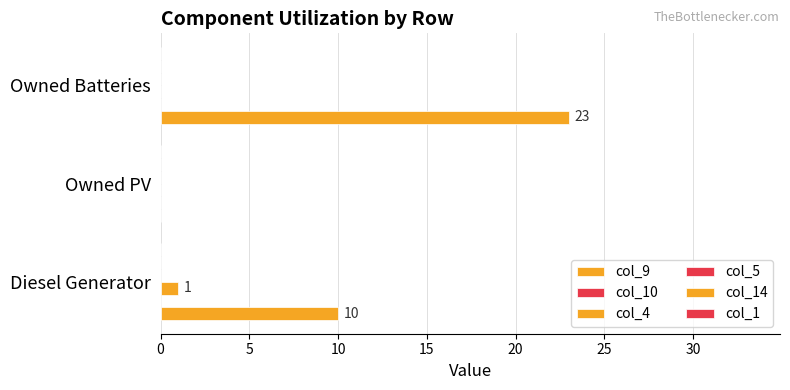

At how many categories does at least one series exceed 8?

2